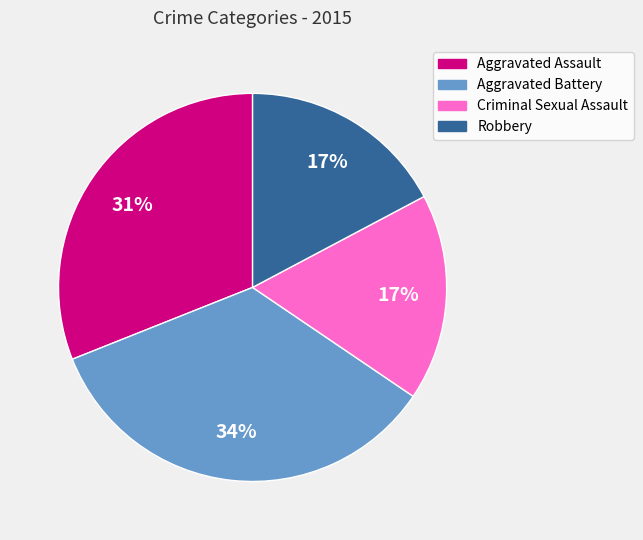

Which slice is the largest?

Aggravated Battery